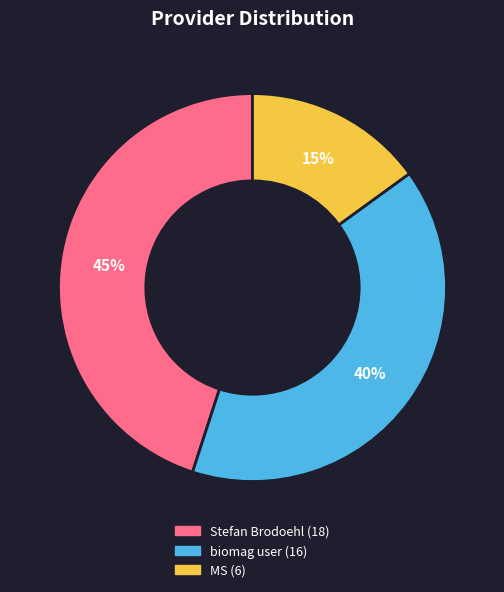

Combined, do MS and Stefan Brodoehl account for over 50%?

Yes